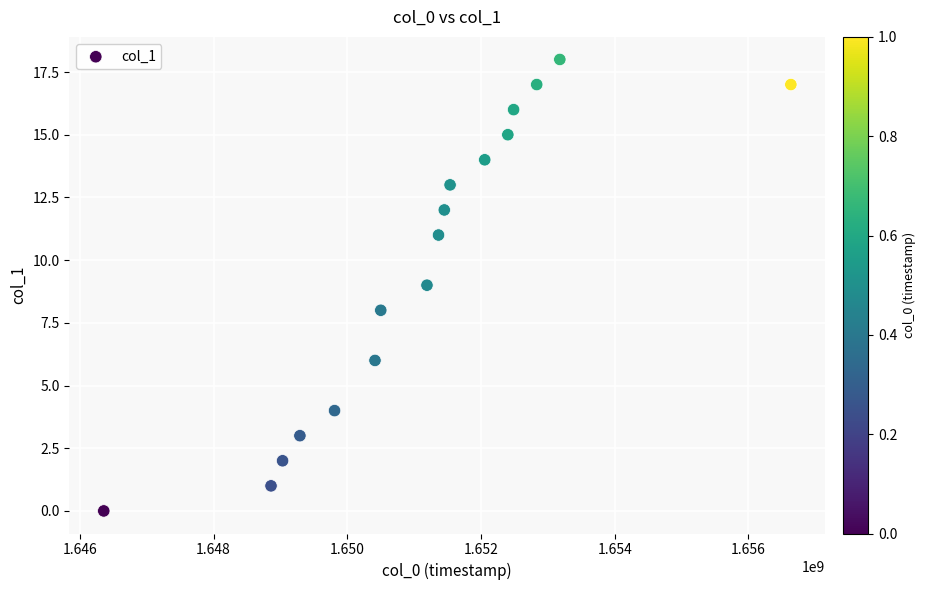

What is the range of X values (max minus min)?

10278067